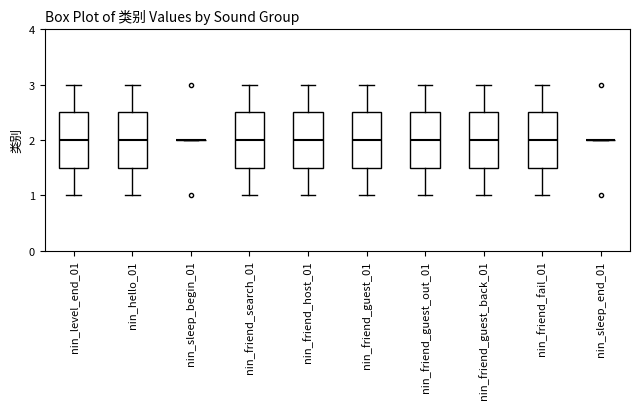

Reading left to right, transcribe this box plot: for each box, give where its median line is, the range the box spans, and where its two whiskers end, as read against the y-axis. The values are not printed on the chart, so give them approximately, as read against the axis.

nin_level_end_01: median 2.0, box 1.5 to 2.5, whiskers 1.0 to 3.0
nin_hello_01: median 2.0, box 1.5 to 2.5, whiskers 1.0 to 3.0
nin_sleep_begin_01: box collapsed to a line at 2.0, whiskers 2.0 to 2.0
nin_friend_search_01: median 2.0, box 1.5 to 2.5, whiskers 1.0 to 3.0
nin_friend_host_01: median 2.0, box 1.5 to 2.5, whiskers 1.0 to 3.0
nin_friend_guest_01: median 2.0, box 1.5 to 2.5, whiskers 1.0 to 3.0
nin_friend_guest_out_01: median 2.0, box 1.5 to 2.5, whiskers 1.0 to 3.0
nin_friend_guest_back_01: median 2.0, box 1.5 to 2.5, whiskers 1.0 to 3.0
nin_friend_fail_01: median 2.0, box 1.5 to 2.5, whiskers 1.0 to 3.0
nin_sleep_end_01: box collapsed to a line at 2.0, whiskers 2.0 to 2.0